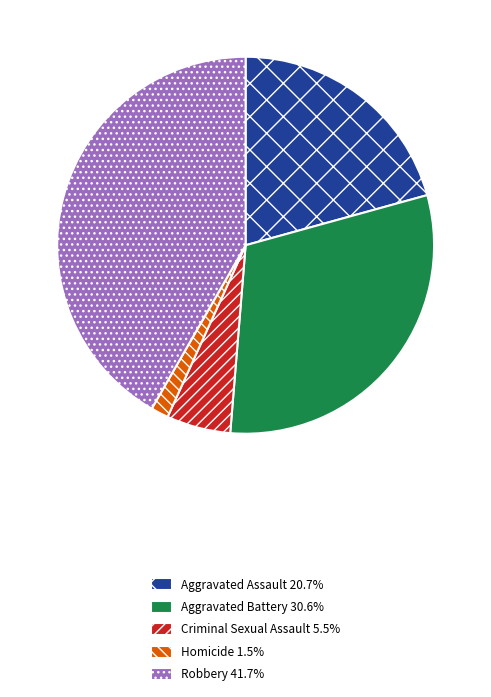

Rank the categories by value from highest to lowest.

Robbery, Aggravated Battery, Aggravated Assault, Criminal Sexual Assault, Homicide